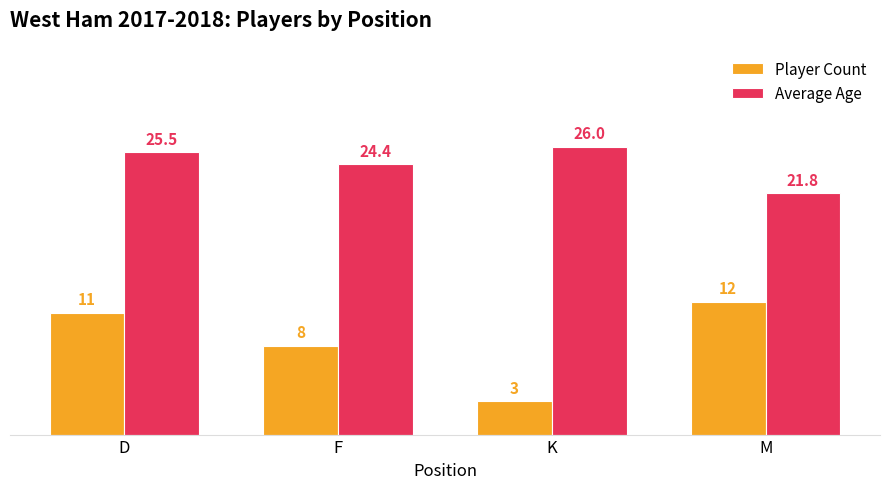

What is the label of the 1st bar from the right?

M